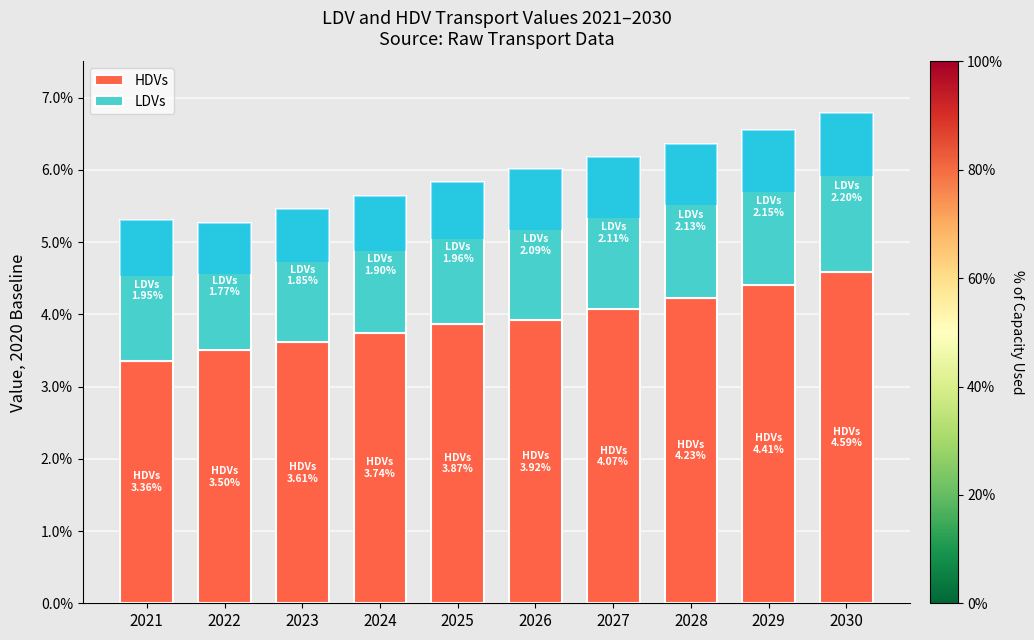

Does the chart contain any negative values?

No